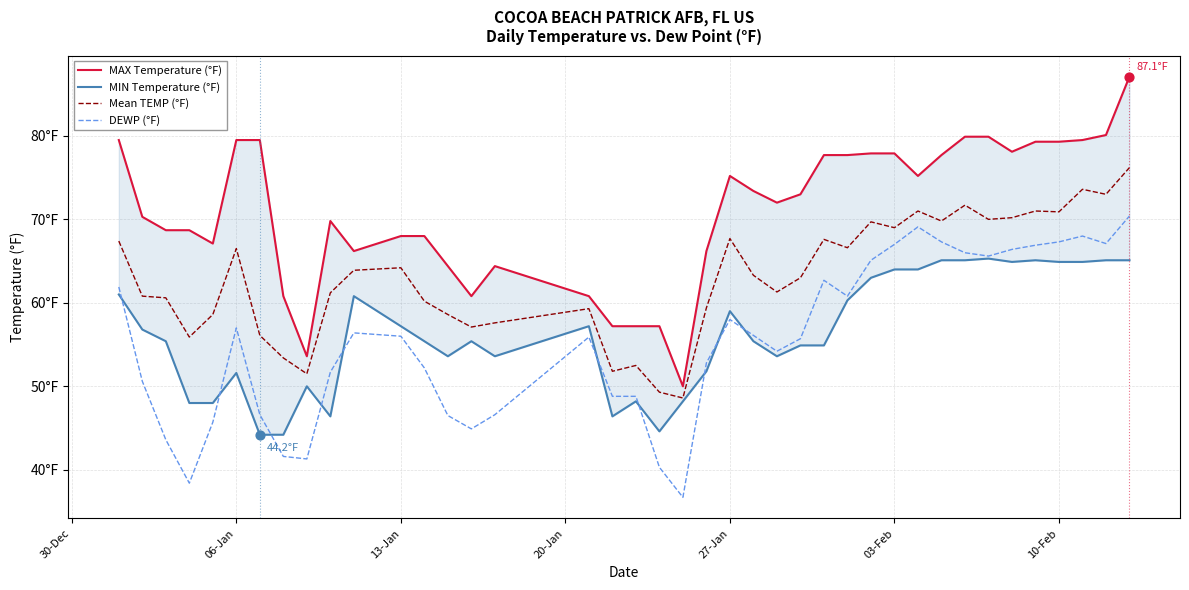

Which series has the largest Y range (max minus min)?

MAX Temperature (°F)